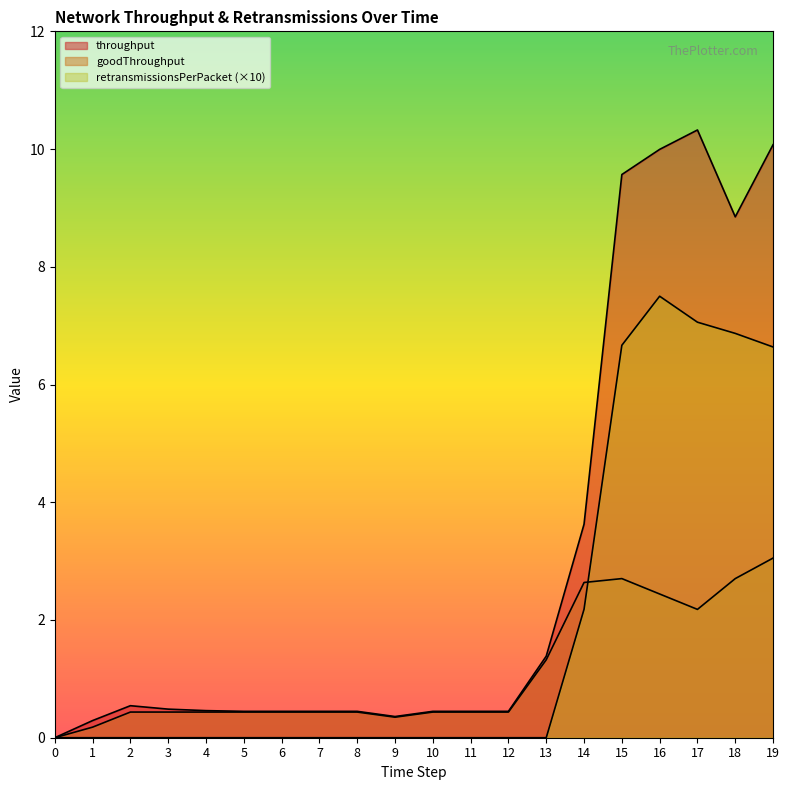

What is the difference between the highest and lowest values at 11?

0.4